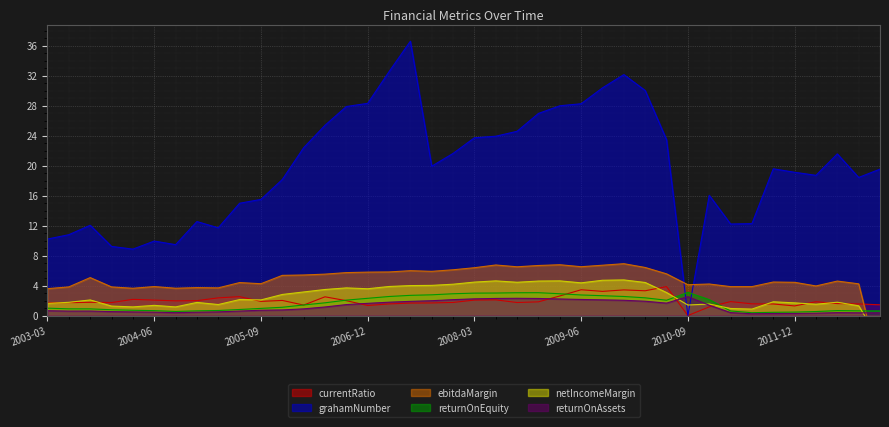

Which series has the largest total across all categories?

grahamNumber